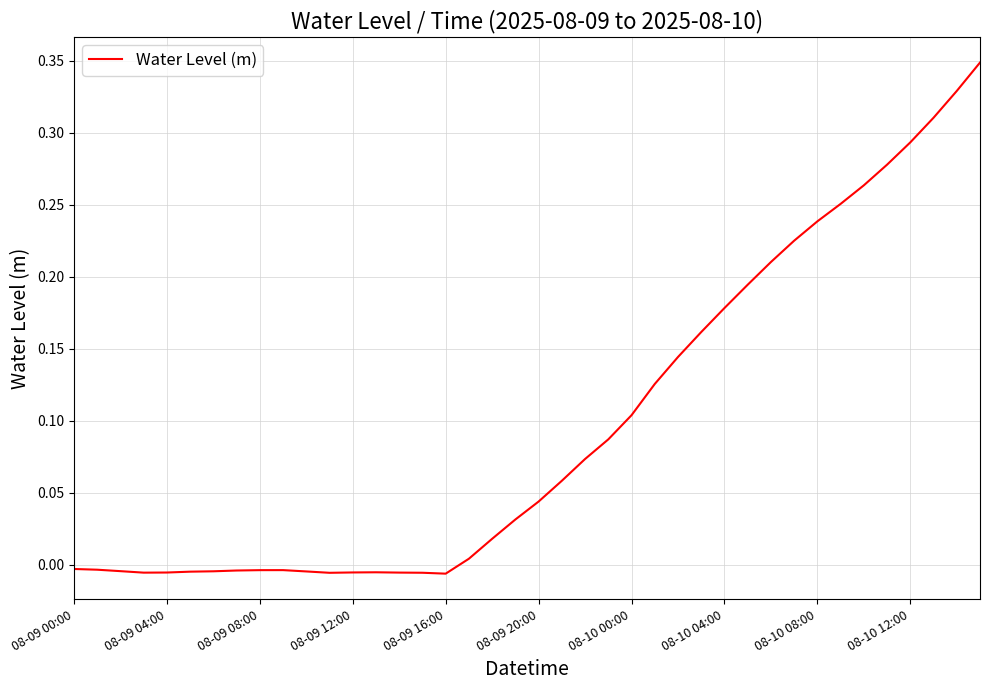

What is the difference between the maximum and minimum values?

0.4